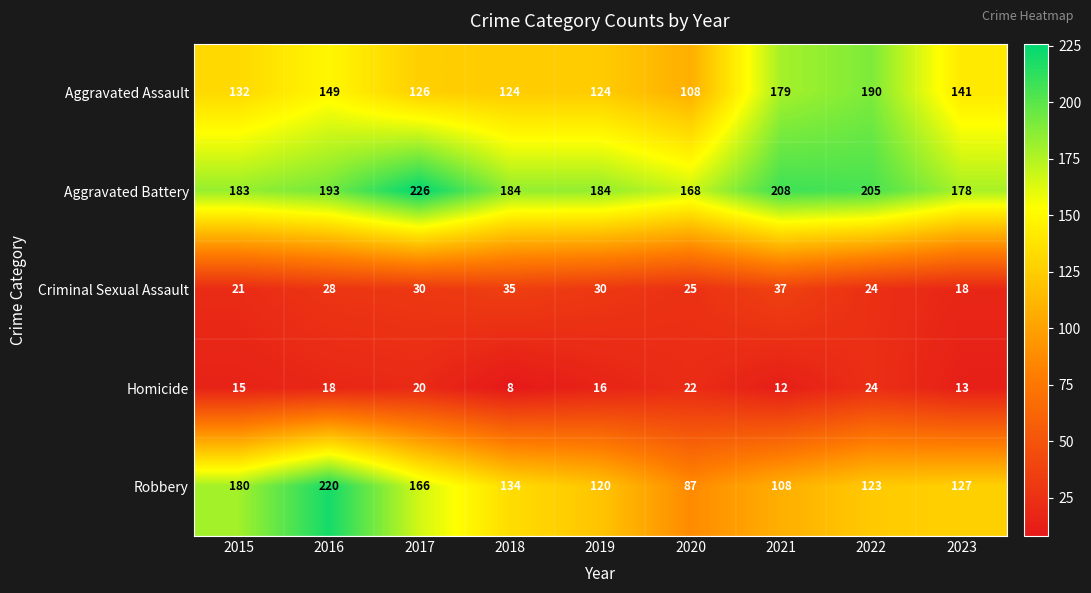

What is the spread (max minus min) of values at 2020?

146